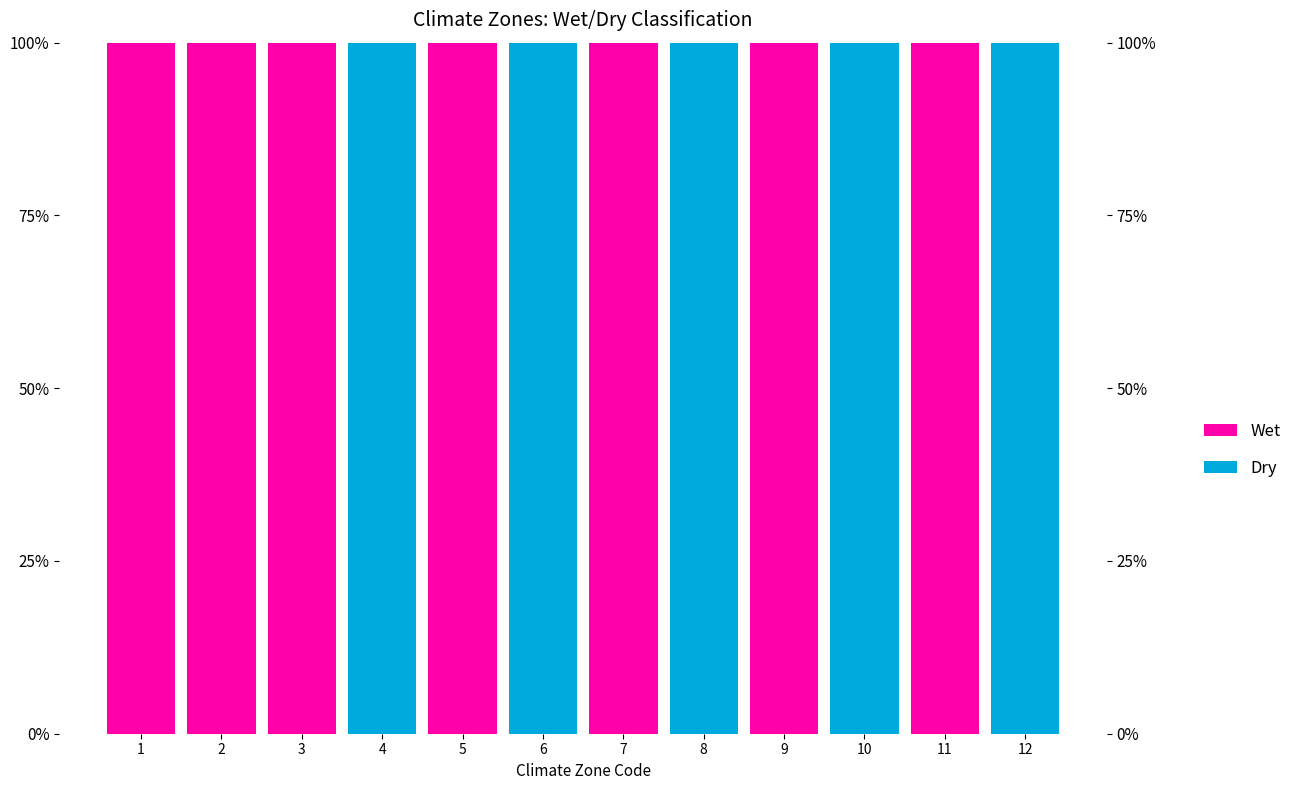

What is the sum of the Dry values at 11 and 4?

1